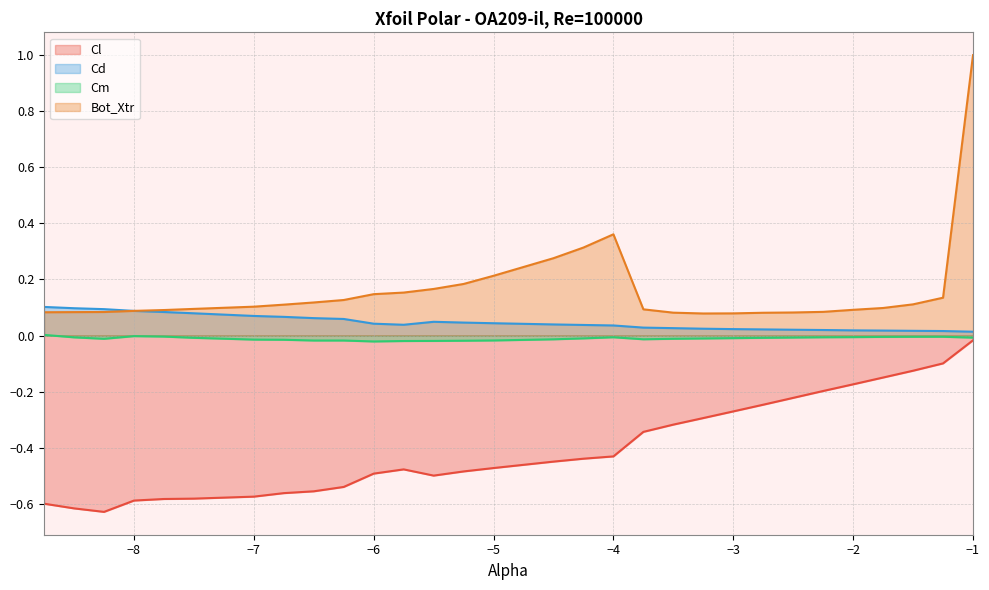

List the labels in order of Bot_Xtr value, smallest first.

-3.25, -3.0, -2.75, -3.5, -2.5, -8.75, -8.5, -8.25, -2.25, -8.0, -7.75, -2.0, -3.75, -7.5, -1.75, -7.0, -6.75, -1.5, -6.5, -6.25, -1.25, -6.0, -5.75, -5.5, -5.25, -5.0, -4.5, -4.25, -4.0, -1.0